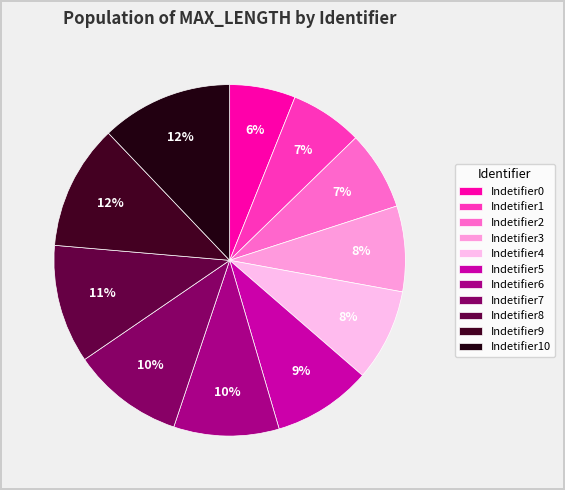

How many segments does this pie chart have?

11